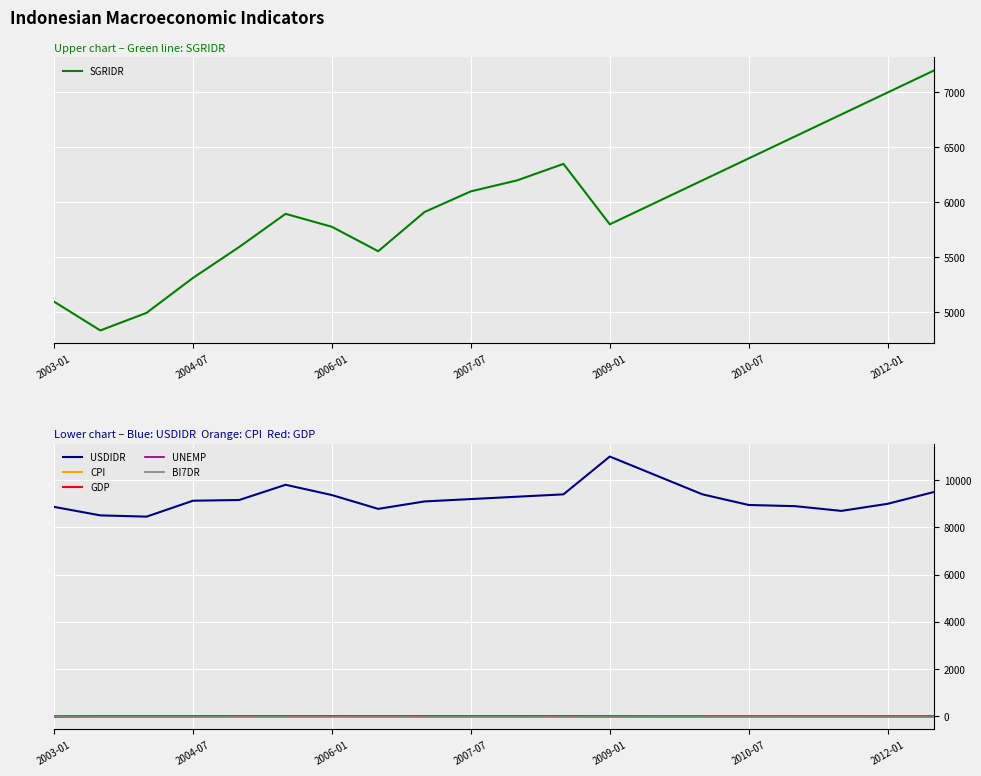

Rank the series at 8 from lowest to highest value.

BI7DR, GDP, CPI, UNEMP, SGRIDR, USDIDR